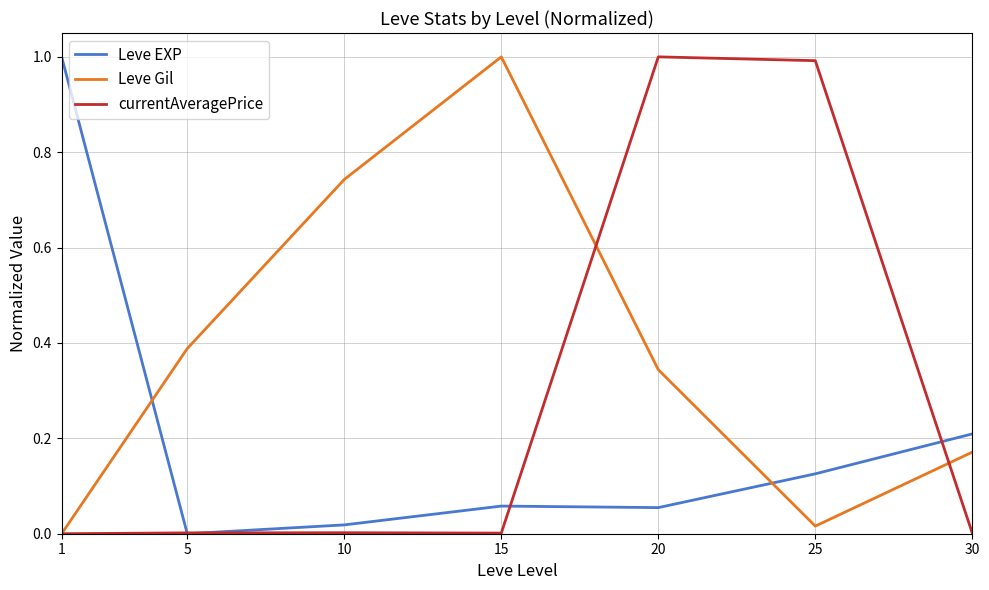

Does the chart display data point markers on the line(s)?

No